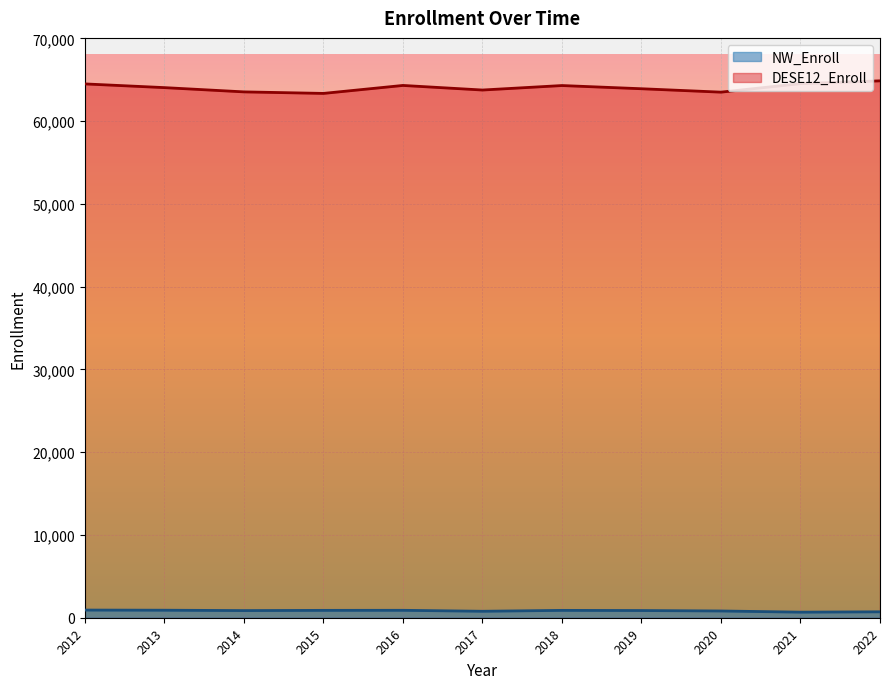

Which series has the widest spread of values?

DESE12_Enroll